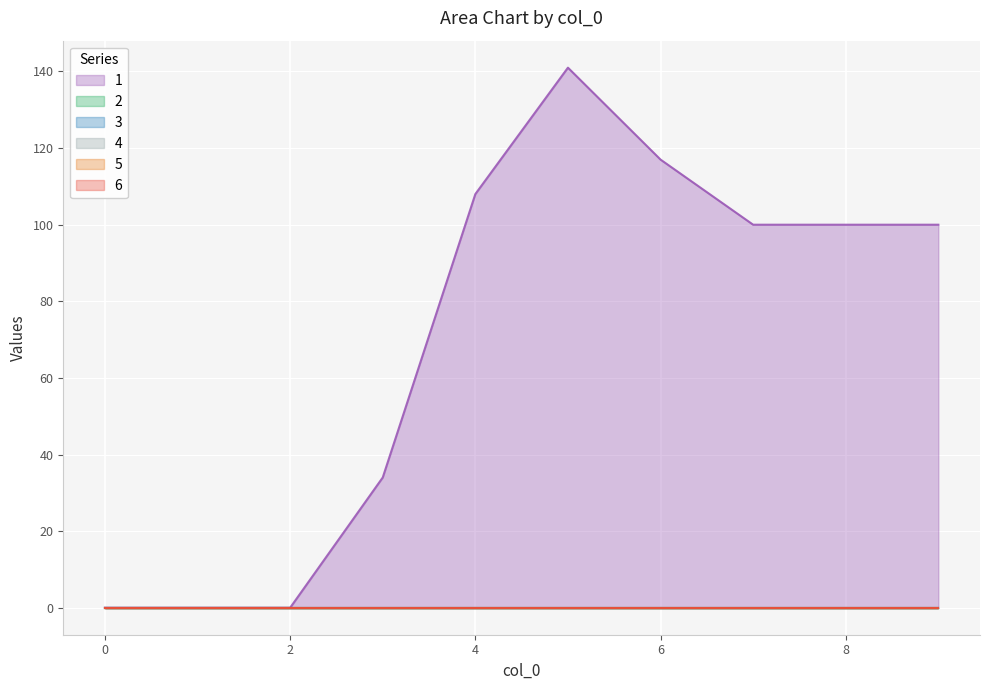

Reading left to right, list all the values displayed in this chart.

1: 0=0	1=0	2=0	3=34	4=108	5=141	6=117	7=100	8=100	9=100
2: 0=0	1=0	2=0	3=0	4=0	5=0	6=0	7=0	8=0	9=0
3: 0=0	1=0	2=0	3=0	4=0	5=0	6=0	7=0	8=0	9=0
4: 0=0	1=0	2=0	3=0	4=0	5=0	6=0	7=0	8=0	9=0
5: 0=0	1=0	2=0	3=0	4=0	5=0	6=0	7=0	8=0	9=0
6: 0=0	1=0	2=0	3=0	4=0	5=0	6=0	7=0	8=0	9=0